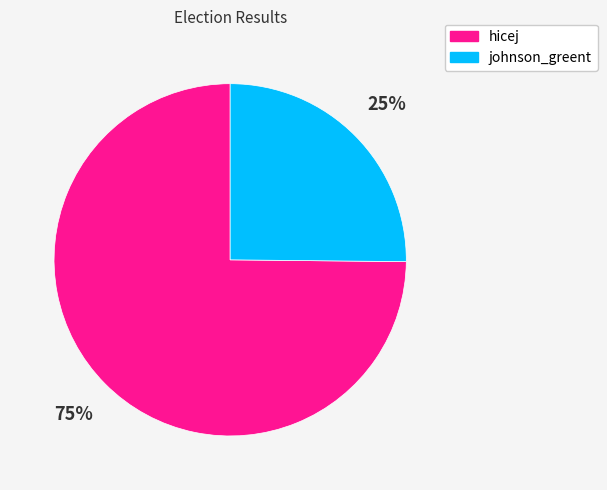

Is it true that hicej is 85% of the pie?

False